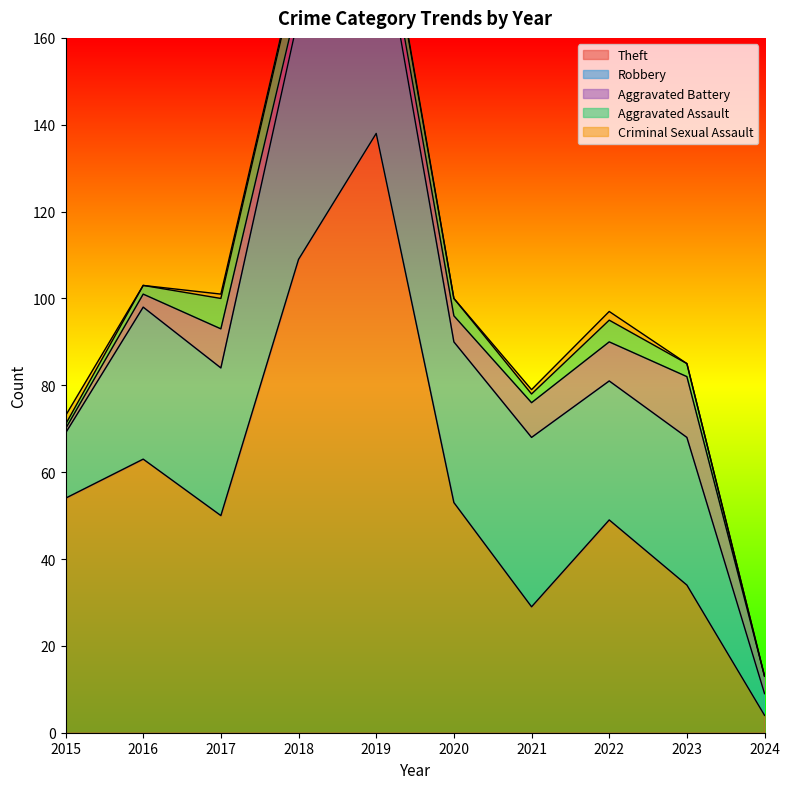

True or false: Aggravated Battery has more than 2 points higher than both neighbors.

False